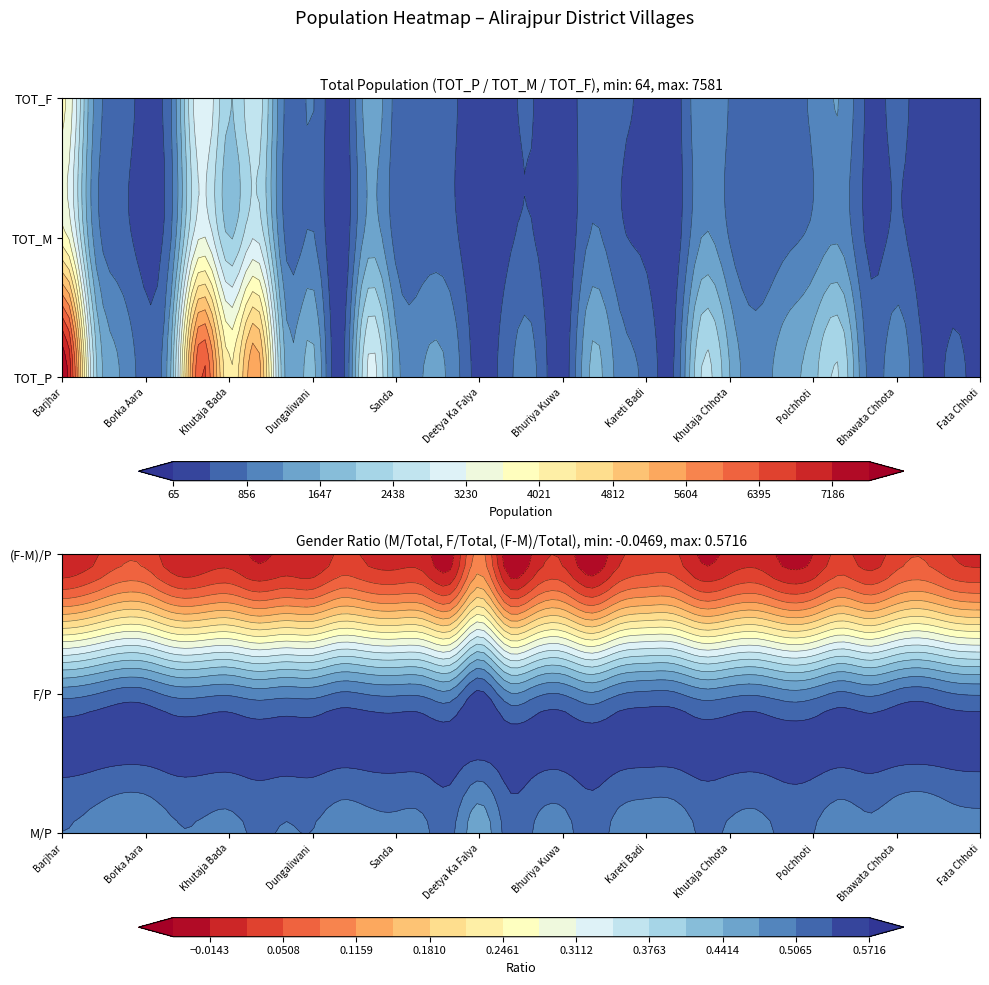

Which has a higher value, 15 or 17?

17